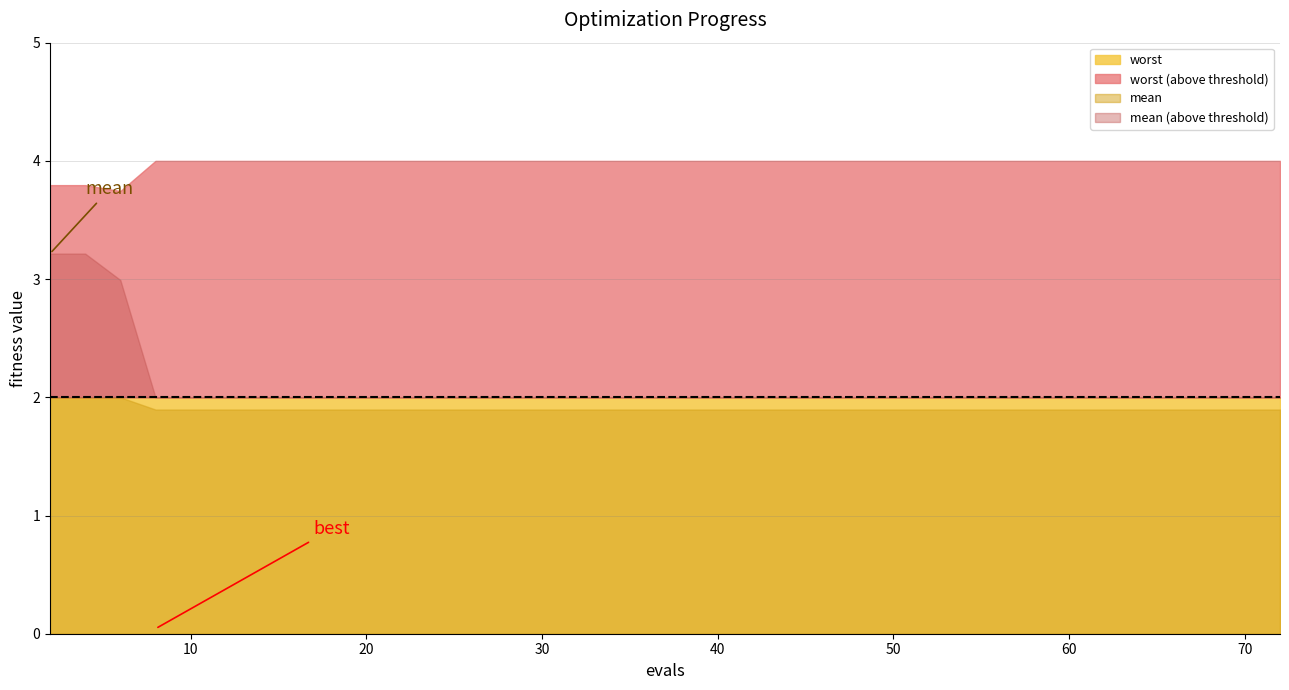

The value of mean at 8 is 3.1. True or false?

False